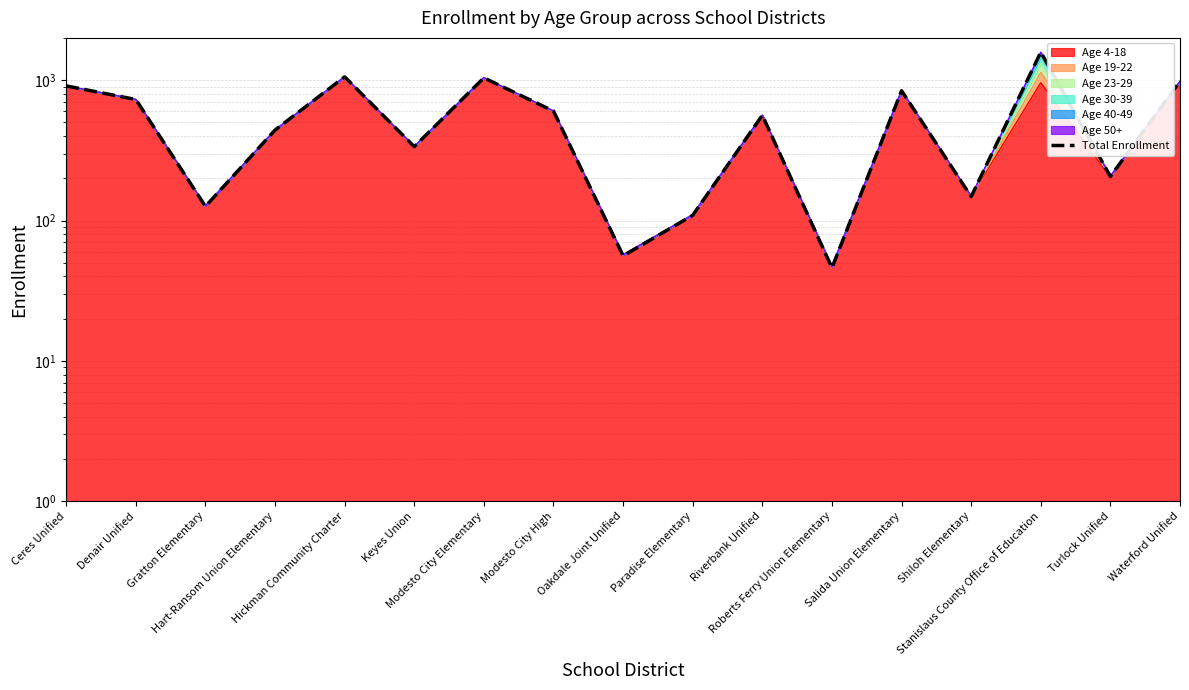

List the labels in order of value, smallest first.

Roberts Ferry Union Elementary, Oakdale Joint Unified, Paradise Elementary, Gratton Elementary, Shiloh Elementary, Turlock Unified, Keyes Union, Hart-Ransom Union Elementary, Riverbank Unified, Modesto City High, Denair Unified, Salida Union Elementary, Ceres Unified, Waterford Unified, Modesto City Elementary, Hickman Community Charter, Stanislaus County Office of Education